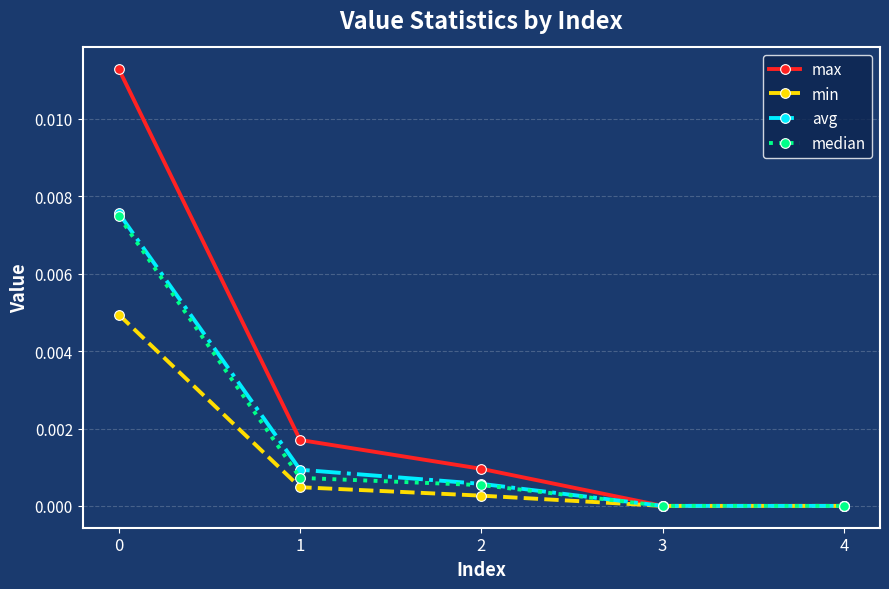

What are all the series names shown in the legend?

max, min, avg, median